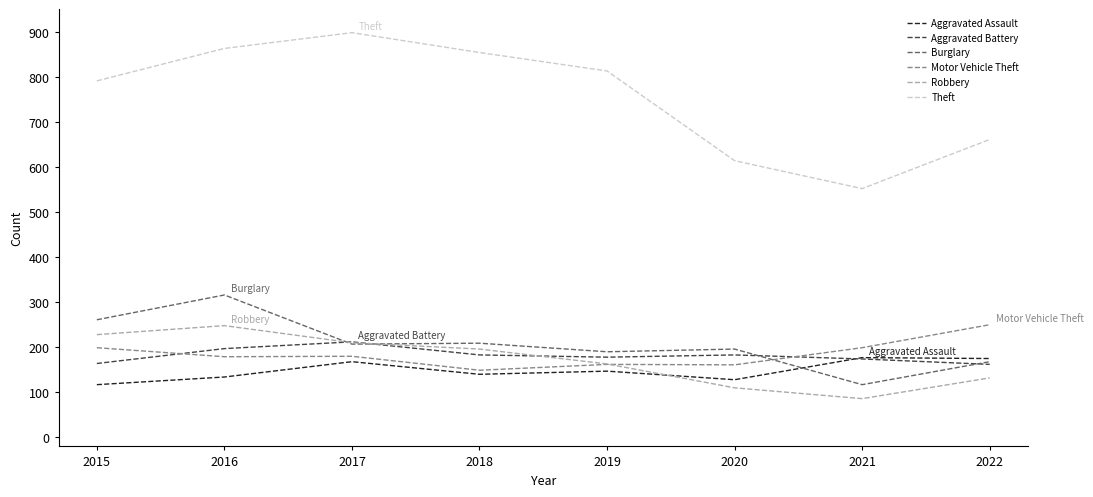

Does the chart have visible grid lines?

No